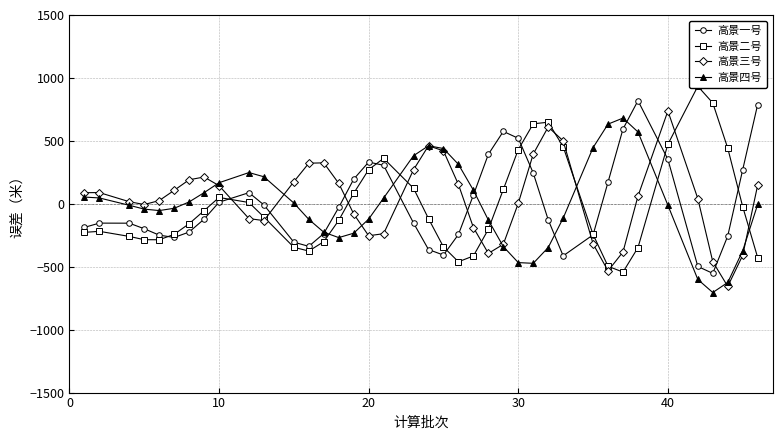

How many values in the 高景二号 series exceed -131?

19